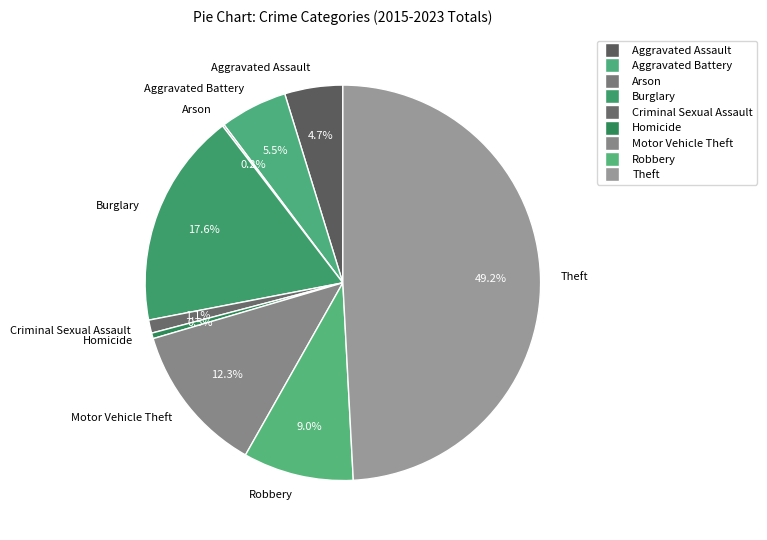

Which category has the biggest portion of the pie?

Theft